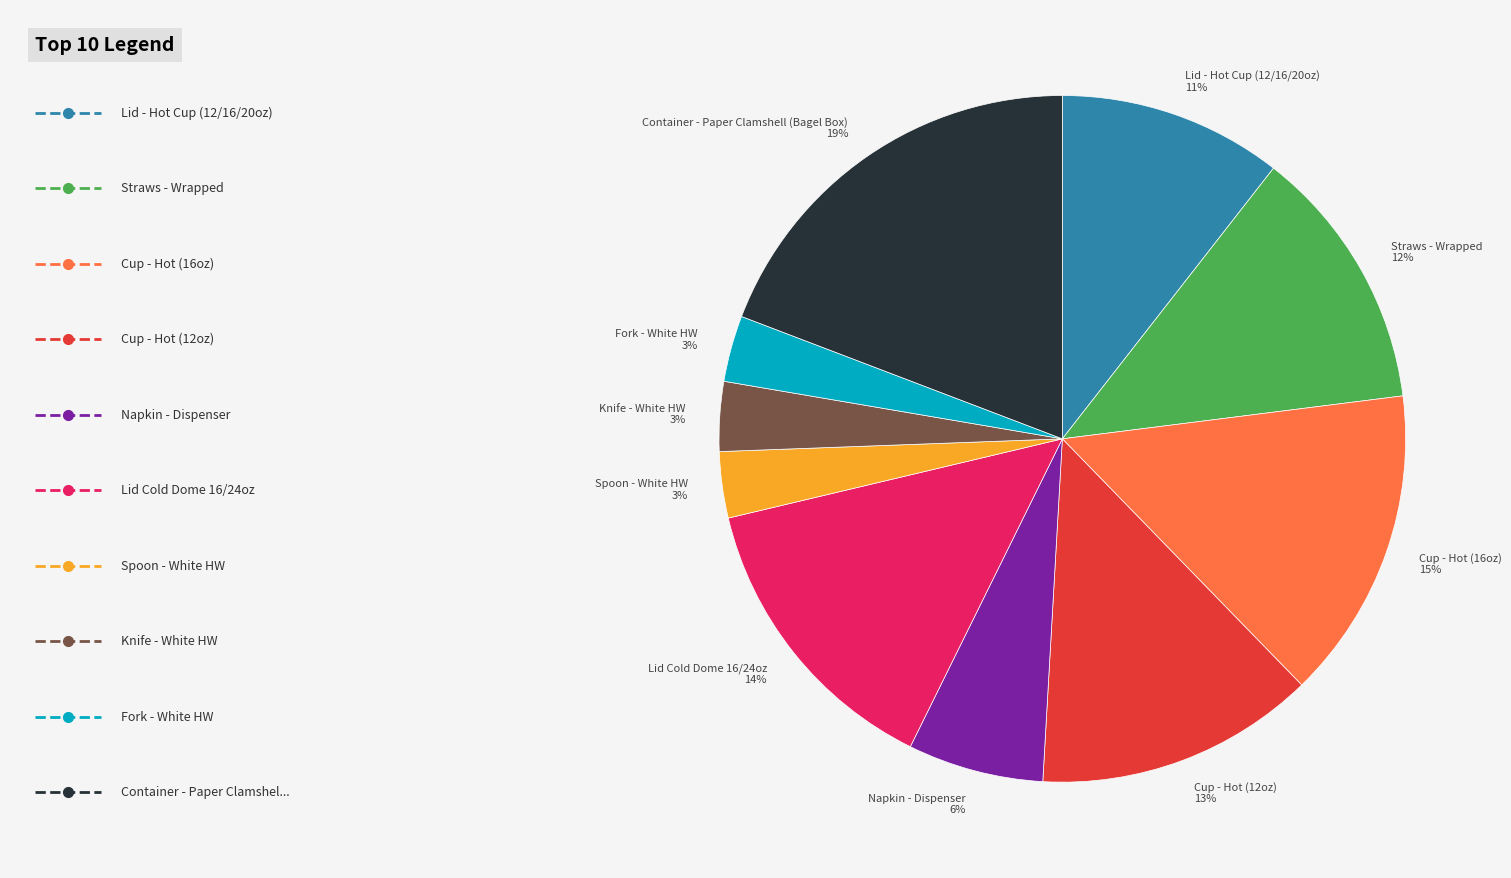

Which slice is the largest?

Container - Paper Clamshell (Bagel Box)